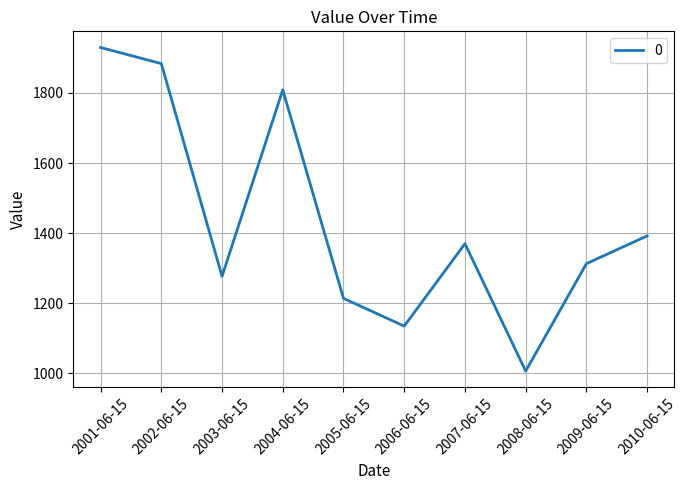

Count the number of categories in the chart.

10